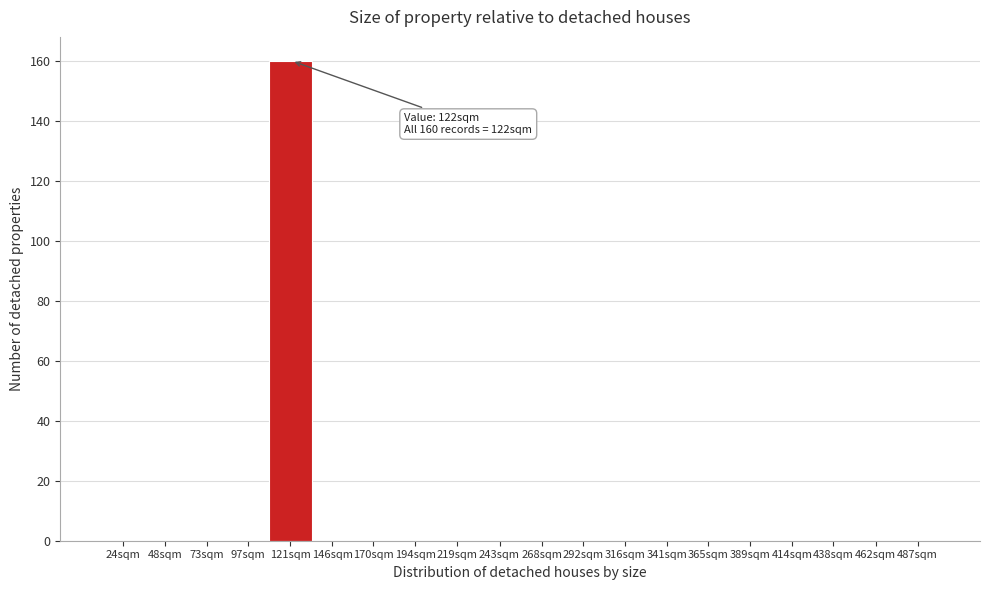

Reading right to left, extract all data points from this chart.

487sqm=0	462sqm=0	438sqm=0	414sqm=0	389sqm=0	365sqm=0	341sqm=0	316sqm=0	292sqm=0	268sqm=0	243sqm=0	219sqm=0	194sqm=0	170sqm=0	146sqm=0	121sqm=160	97sqm=0	73sqm=0	48sqm=0	24sqm=0